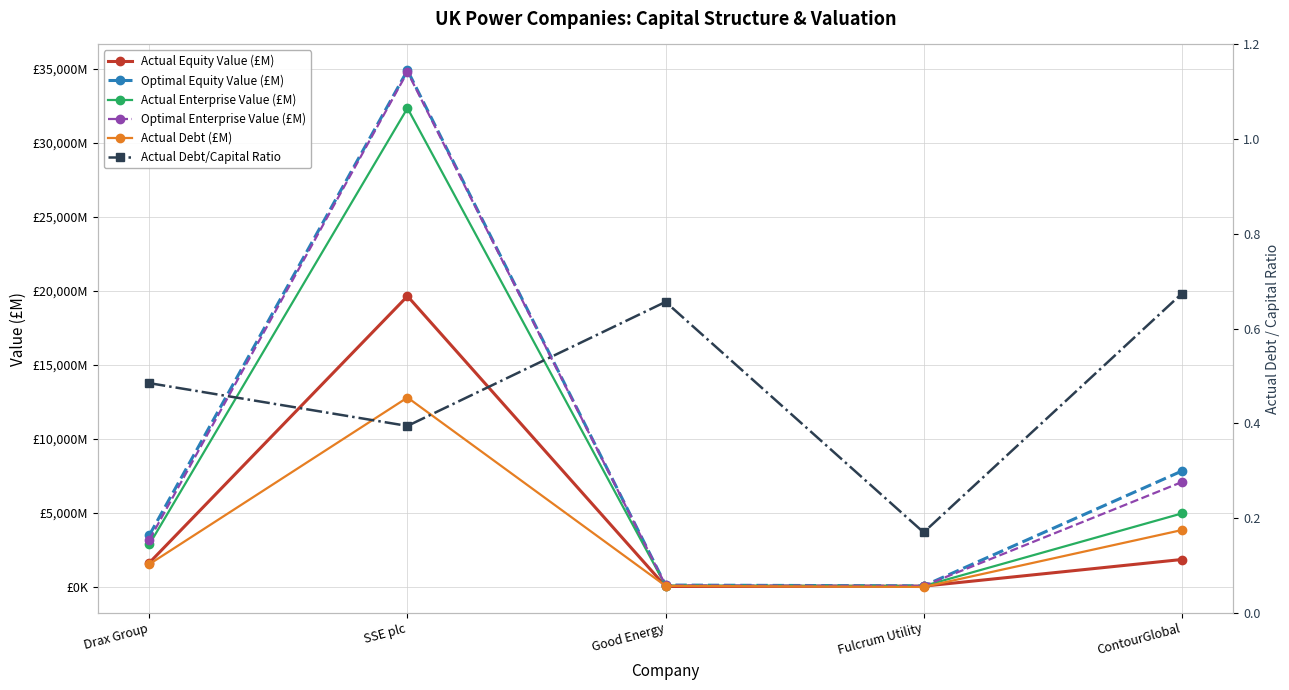

Where is the first local maximum for Actual Enterprise Value (£M)?

SSE plc